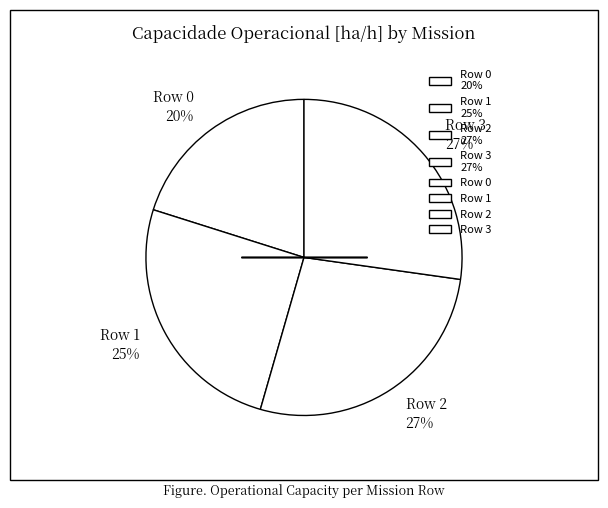

How many slices are in this pie chart?

4